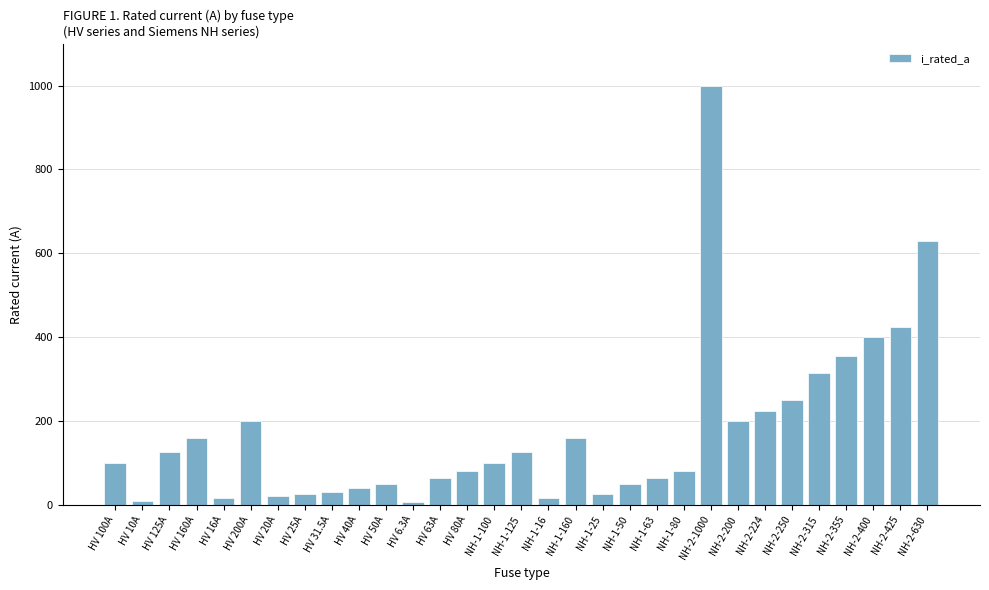

What is the change in value from HV 125A to NH-2-200?

+75.0